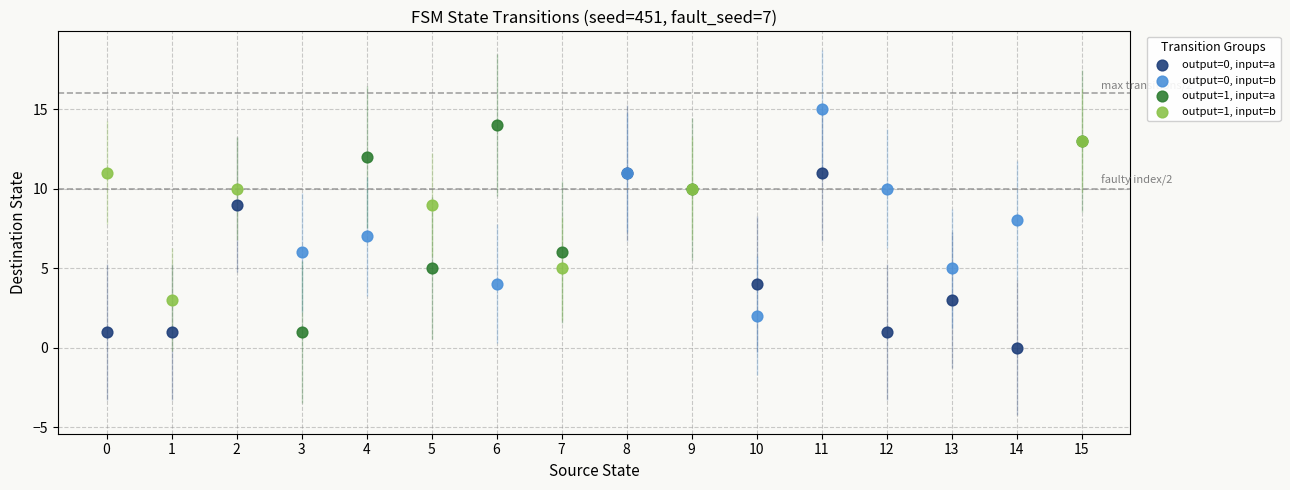

What are all the series names shown in the legend?

output=0, input=a, output=0, input=b, output=1, input=a, output=1, input=b